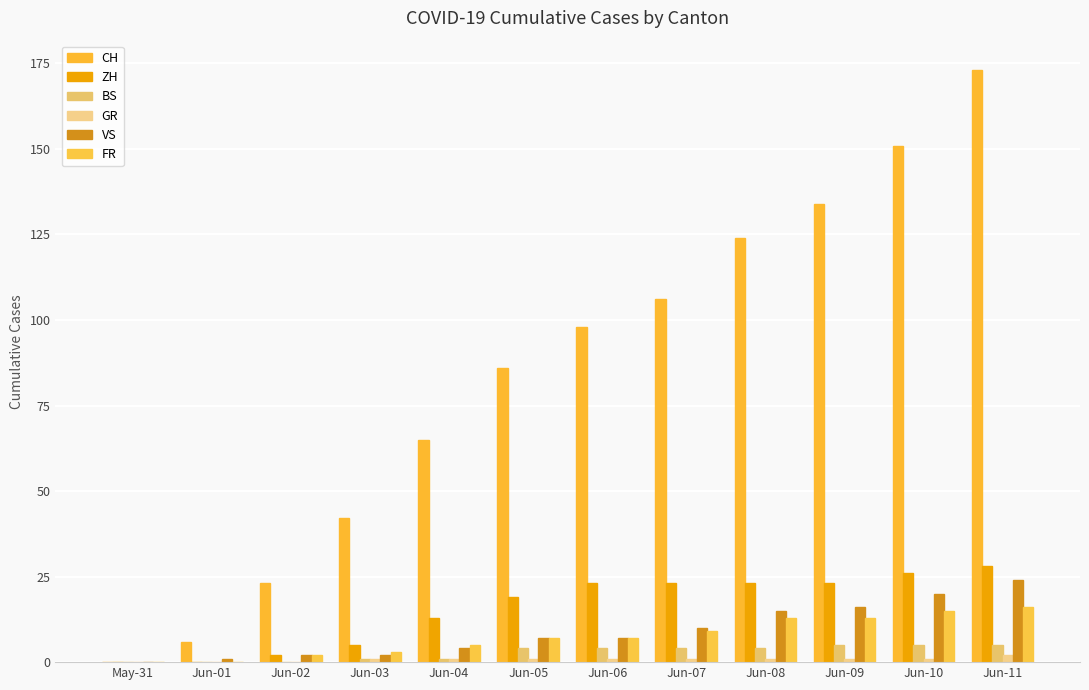

How many groups of bars are there?

12